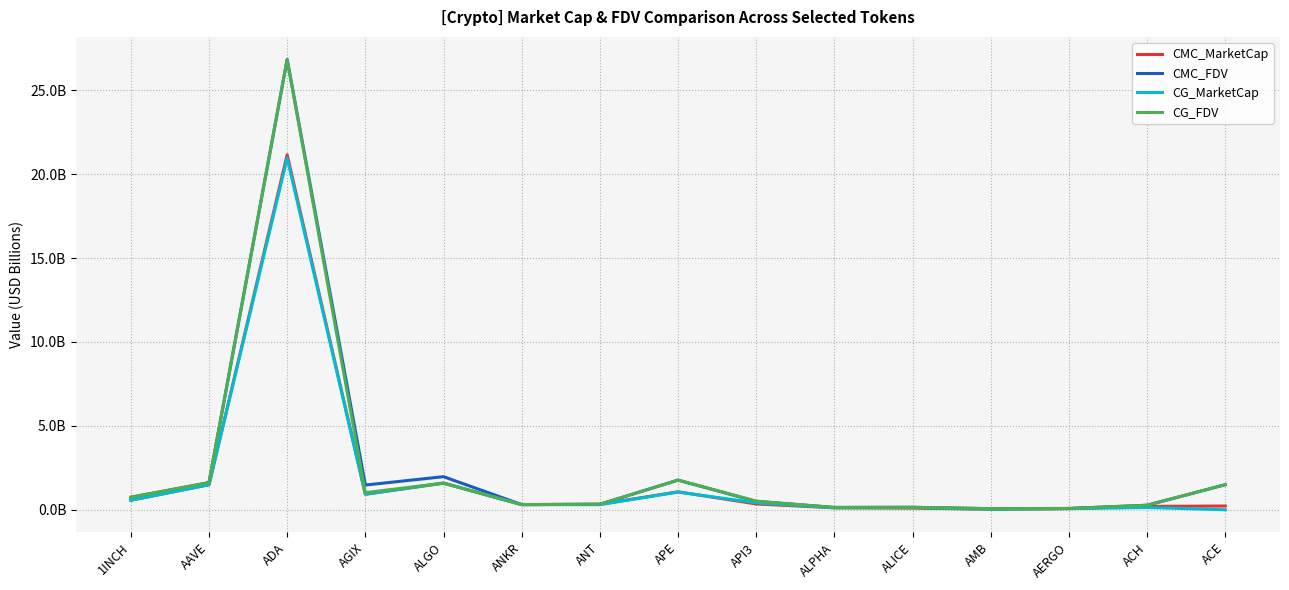

Which series has the largest range (max minus min)?

CMC_FDV